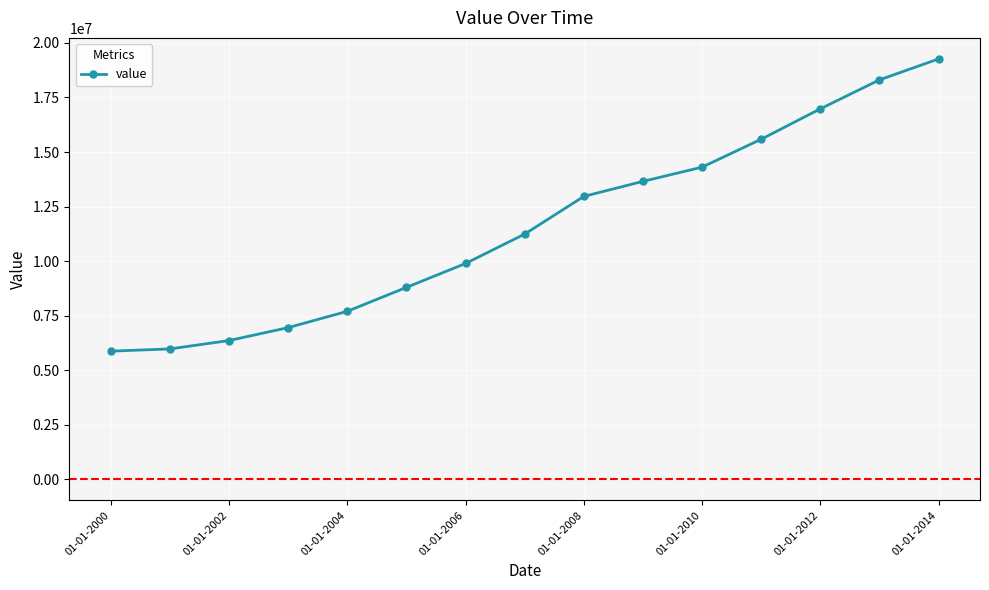

Reading left to right, what are all the values shown in this chart?

5874112.3	5976409.1	6361037.8	6952961.8	7700851.6	8796655.4	9893054.1	11240625.1	12967333.6	13655420.0	14308503.9	15587589.2	16980874.7	18308623.7	19268209.5